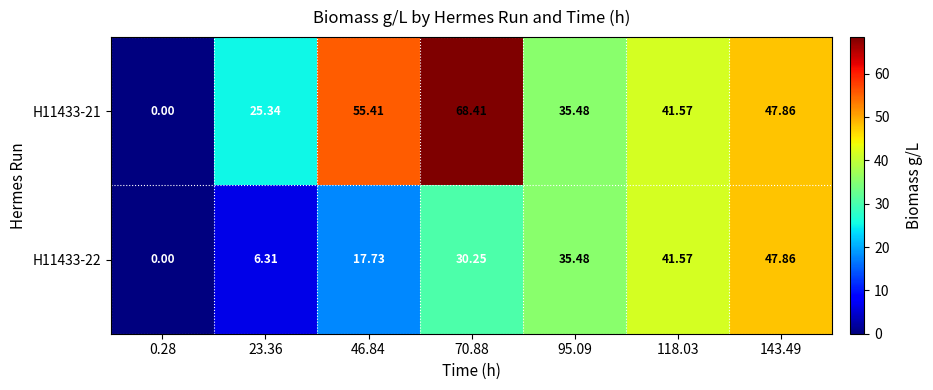

Reading left to right, list all the values displayed in this chart.

H11433-21: 0.28=0.0	23.36=25.3	46.84=55.4	70.88=68.4	95.09=35.5	118.03=41.6	143.49=47.9
H11433-22: 0.28=0.0	23.36=6.3	46.84=17.7	70.88=30.2	95.09=35.5	118.03=41.6	143.49=47.9